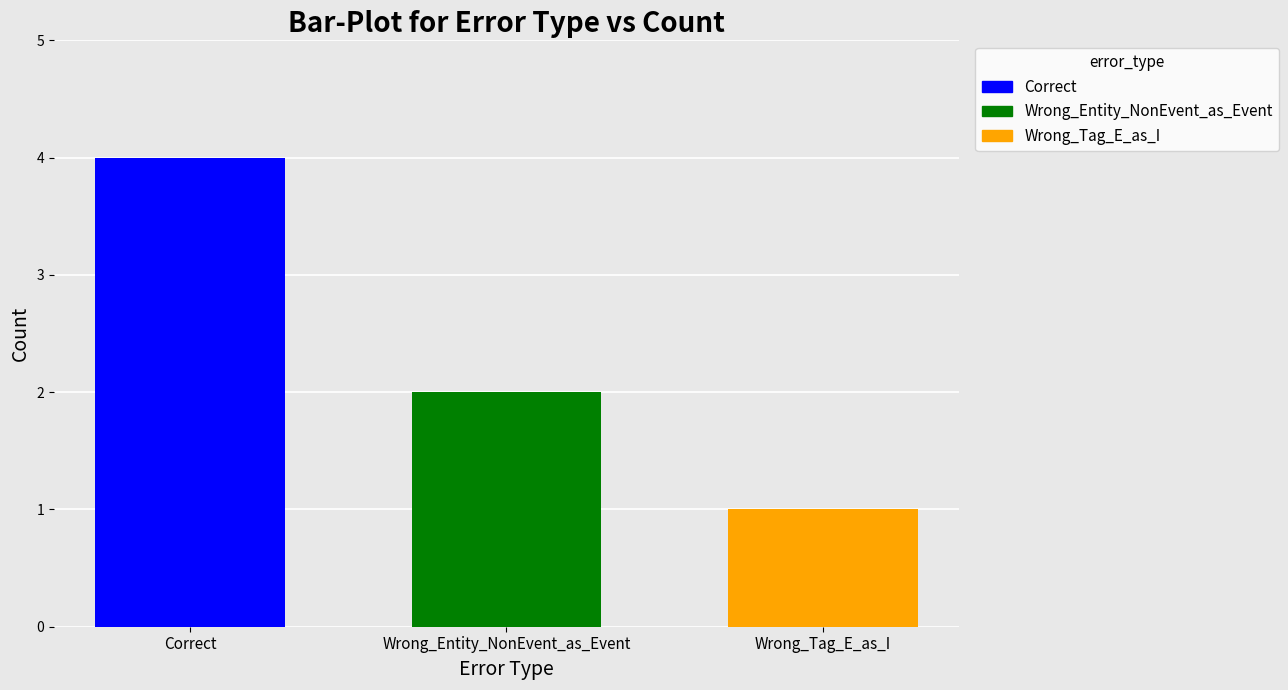

Which series has the widest spread of values?

Correct